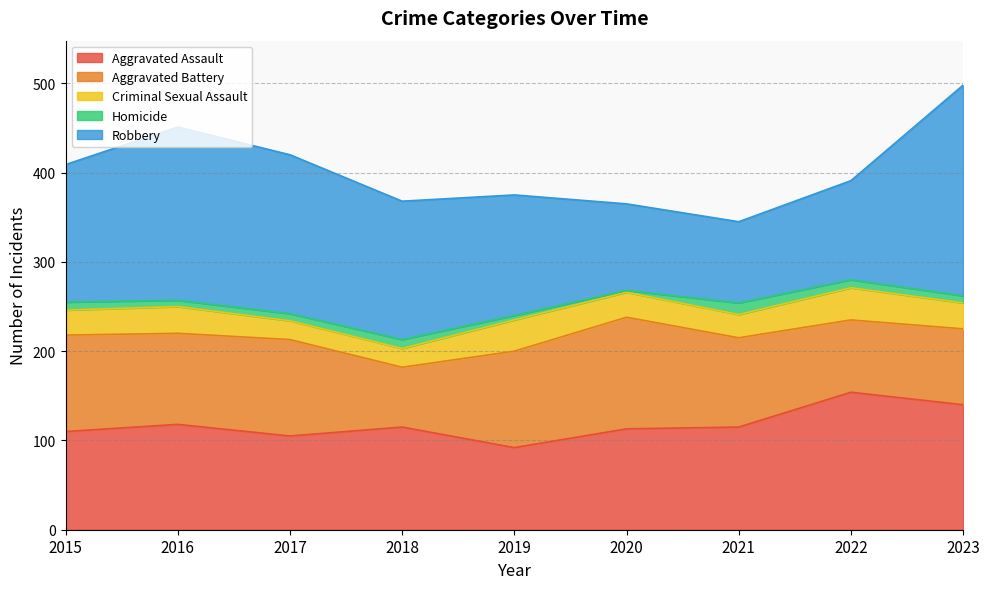

What is the maximum value shown in the chart?

236